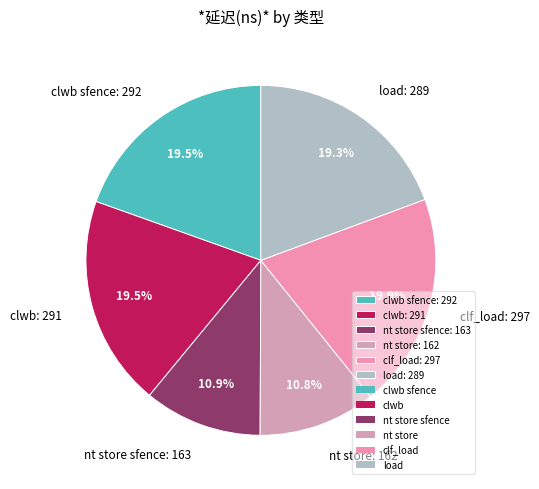

Which has a higher value, clwb: 291 or nt store: 162?

clwb: 291